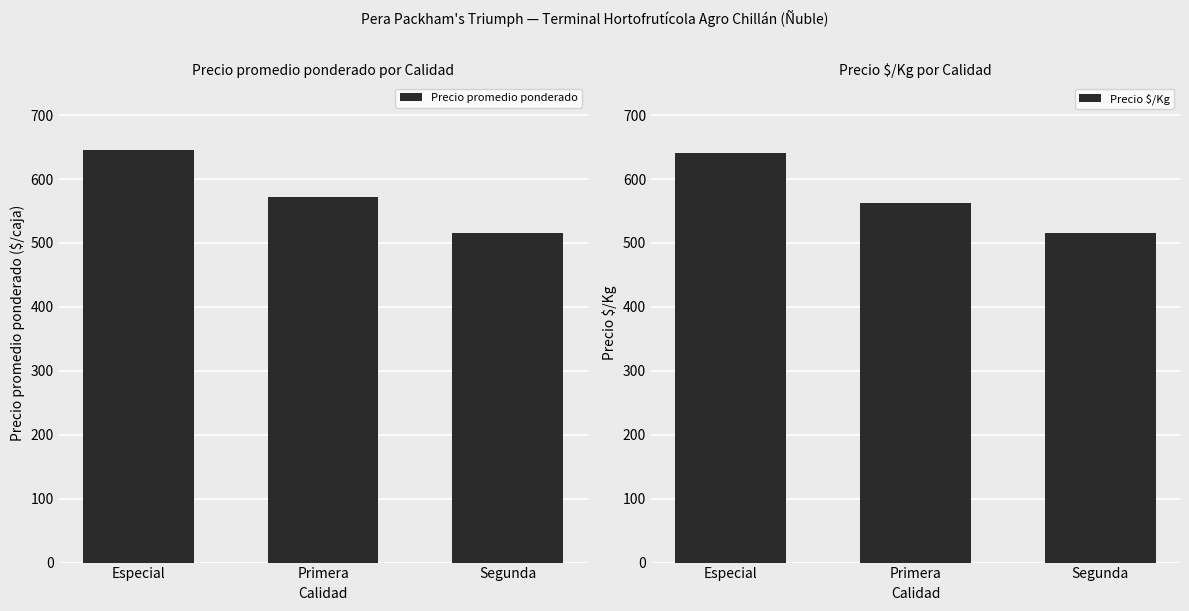

Which series has the widest spread of values?

Precio promedio ponderado